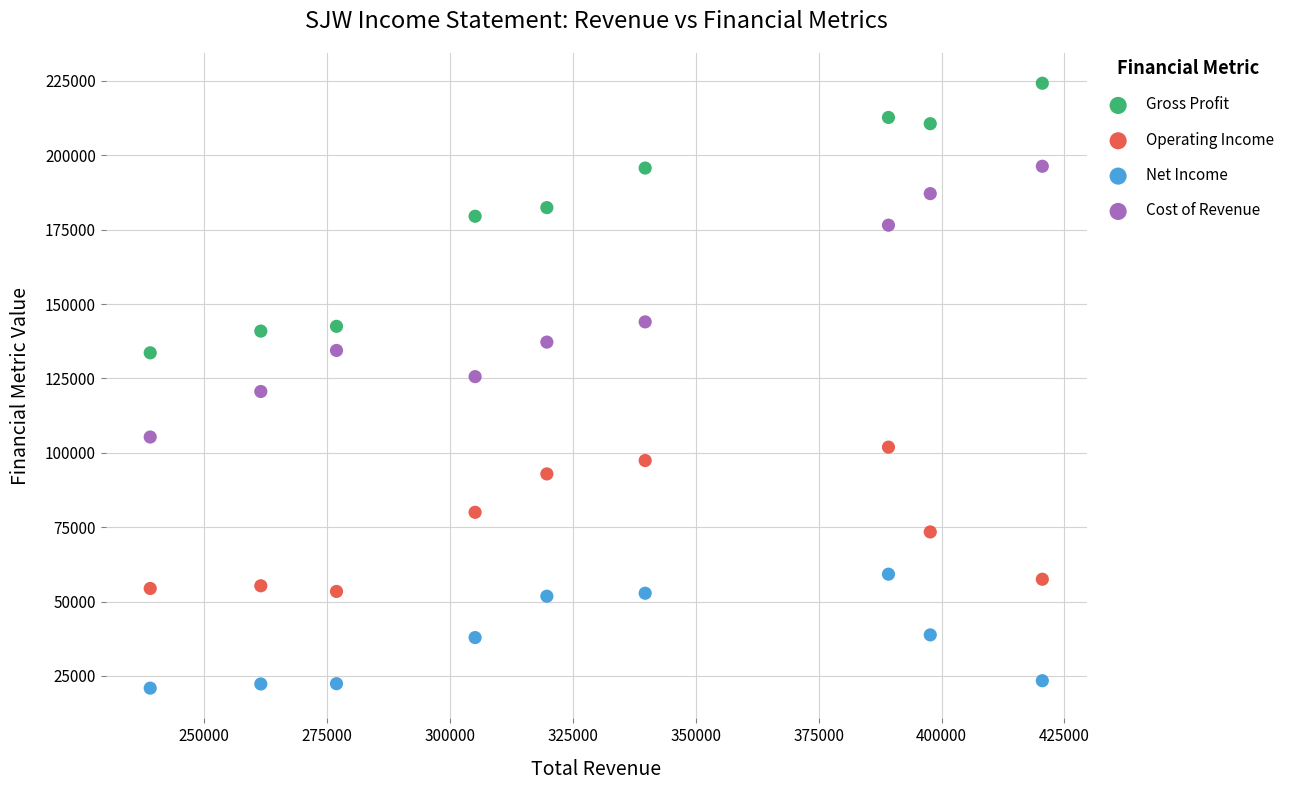

Which series reaches the minimum Y coordinate?

Net Income